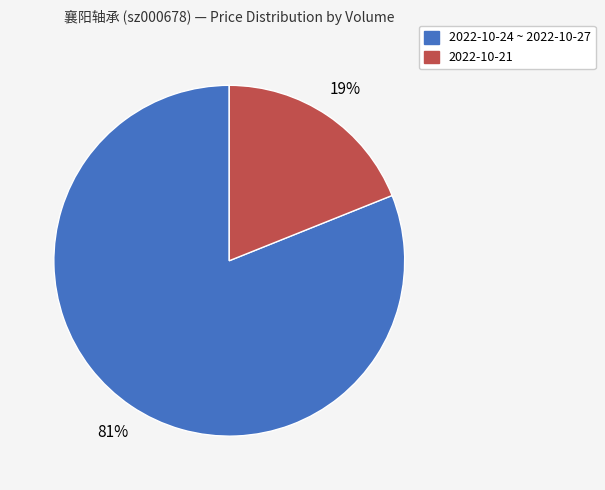

To the nearest percent, what is the difference between the largest and smallest slice percentages?

62%